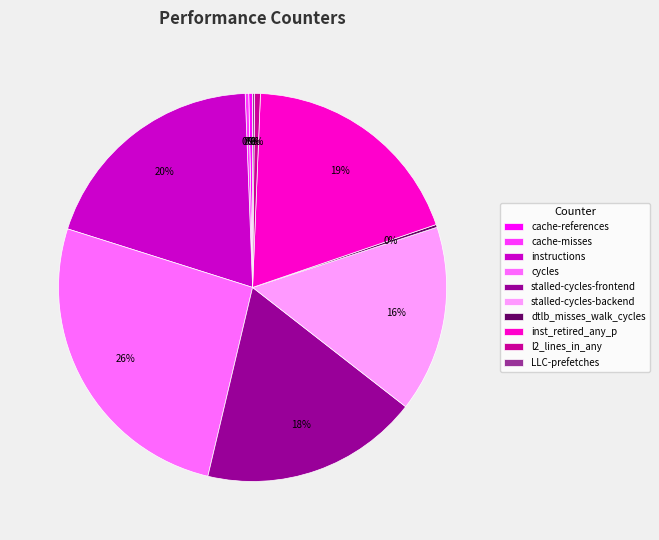

To the nearest percent, what is the difference between the largest and smallest slice percentages?

26%